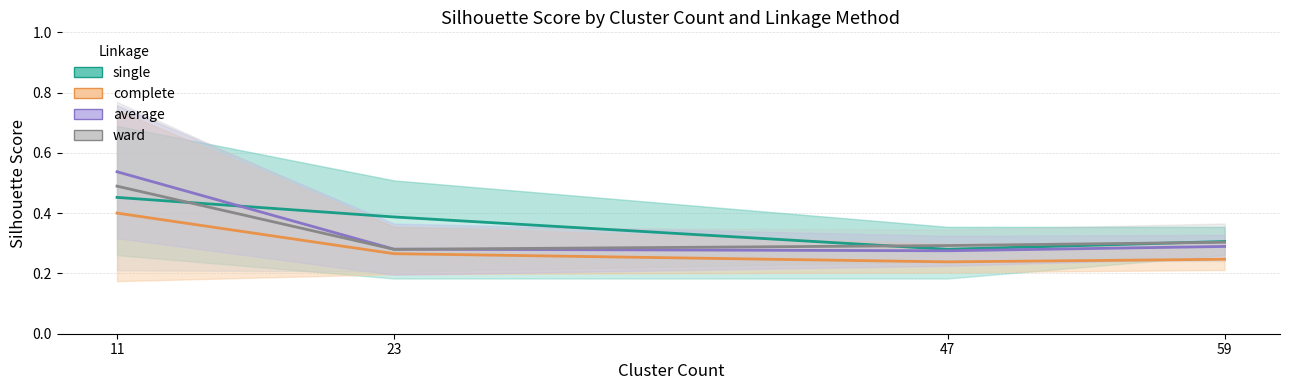

Between which two adjacent categories do single (mean) and ward (mean) first intersect?

11 and 23